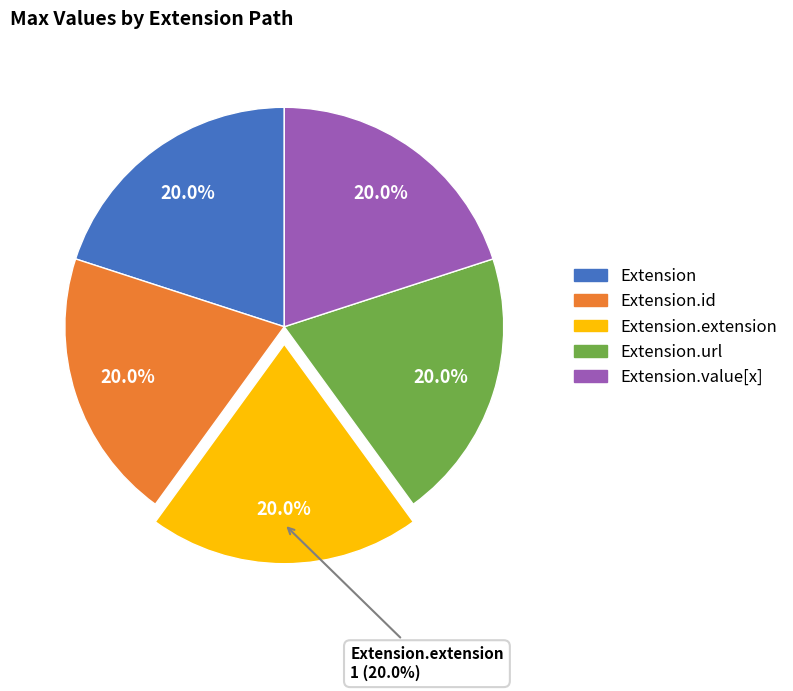

Count the number of slices in the pie.

5